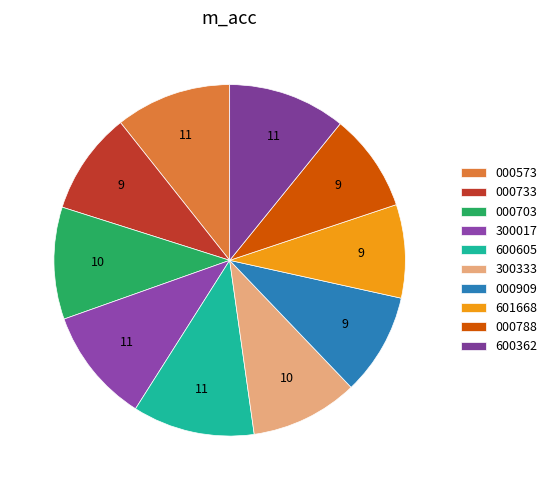

Count the number of slices in the pie.

10